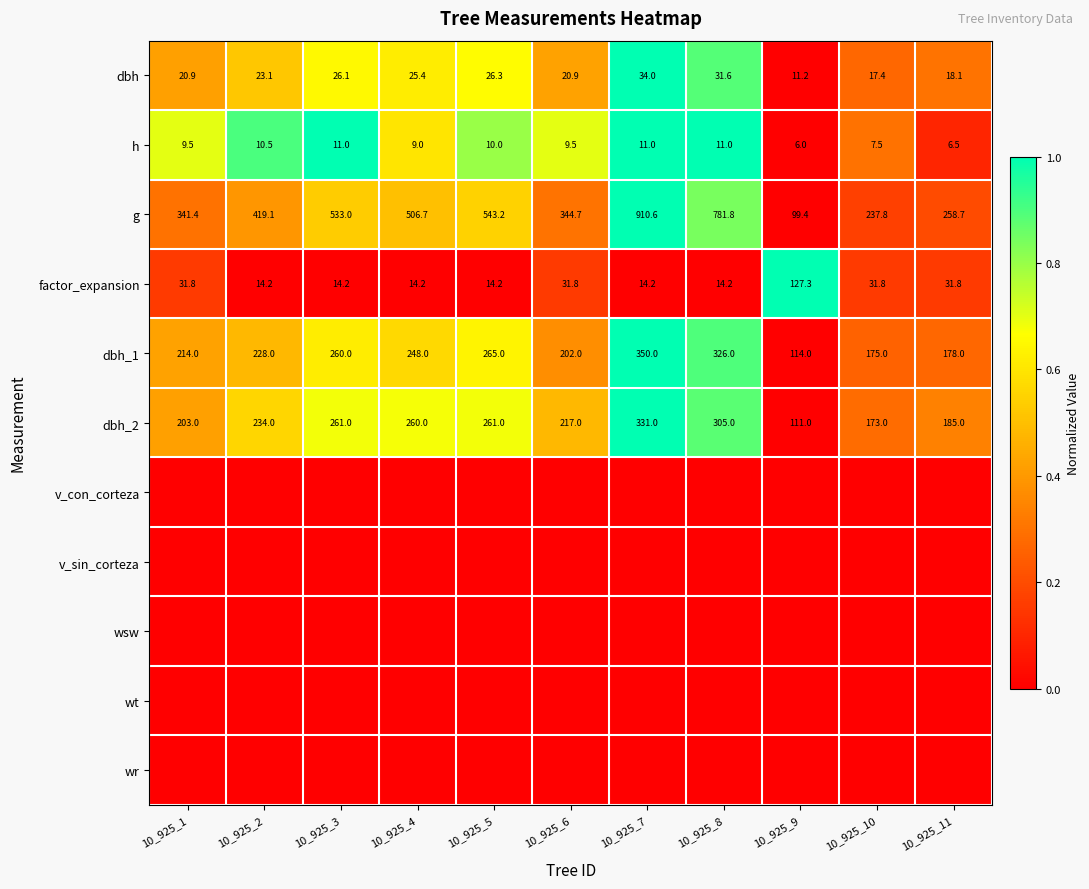

At which category does the chart reach its minimum across all series?

10_925_9